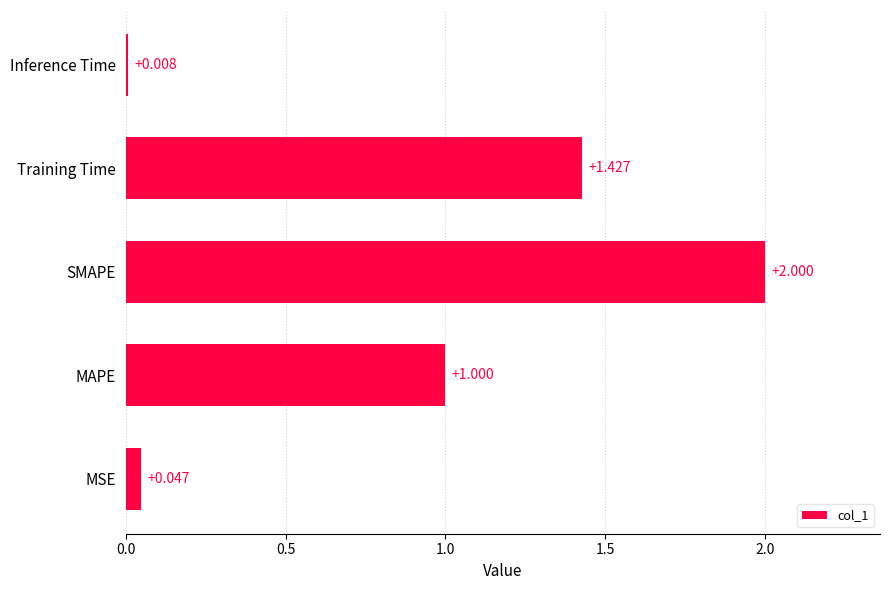

What is the average value?

0.9